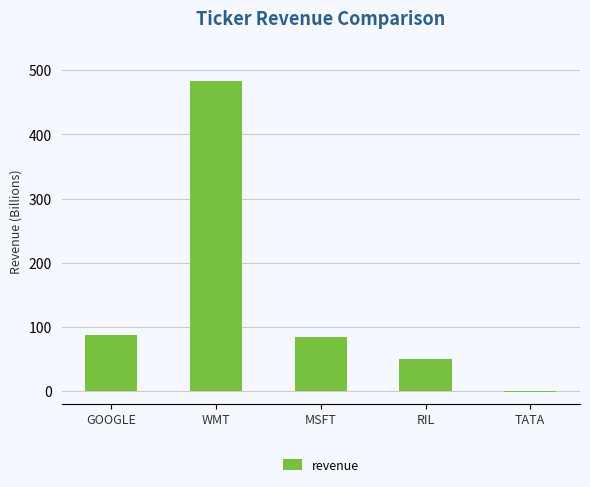

What is the change in value from RIL to TATA?

-51